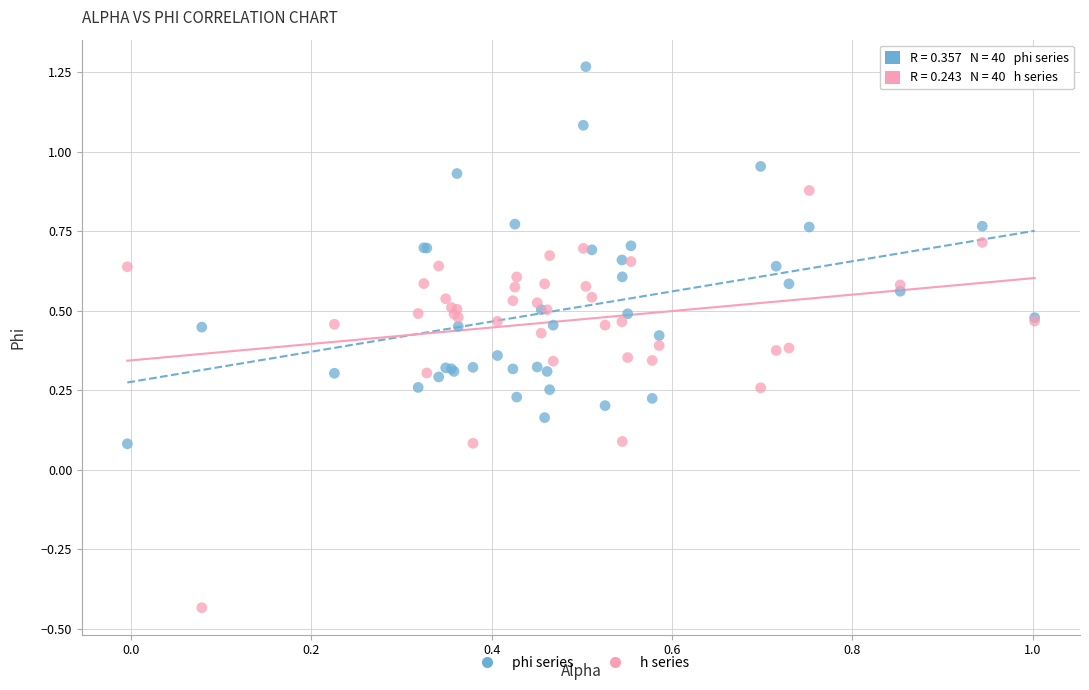

Which series reaches the minimum Y coordinate?

h series